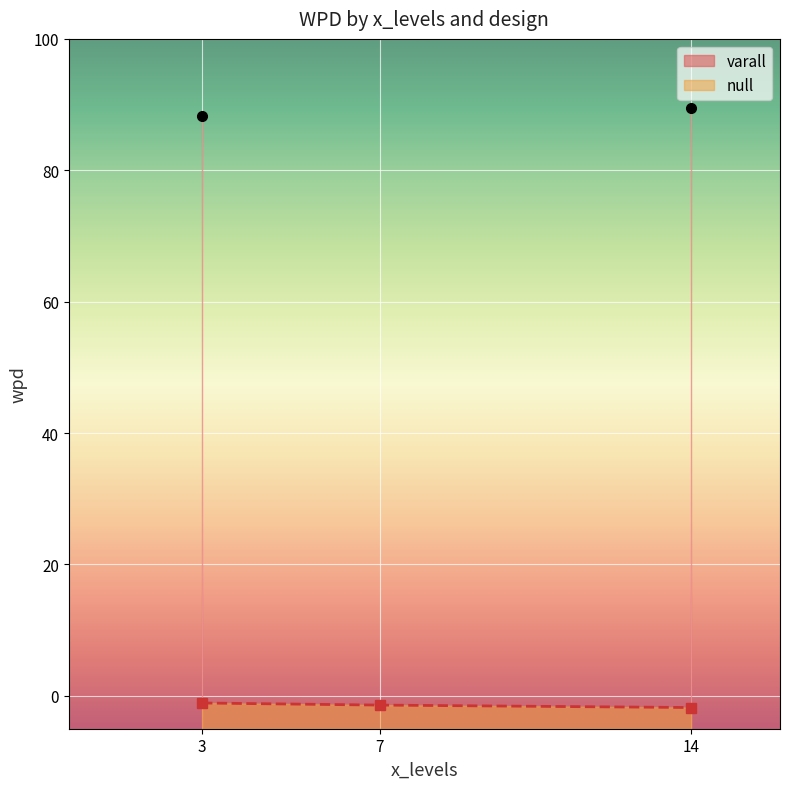

What value does the varall series have at 14?

89.5